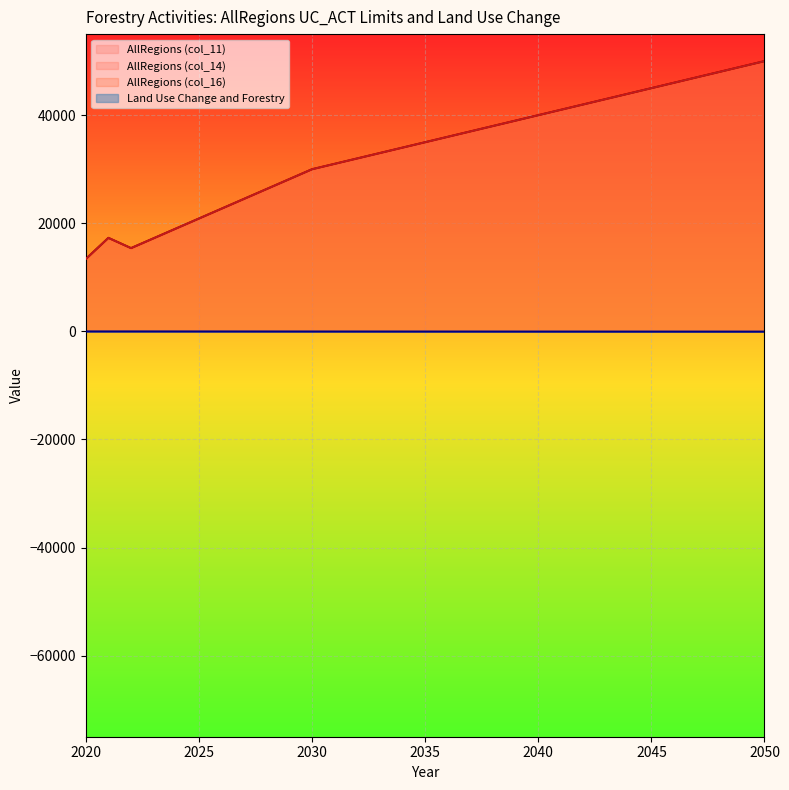

At which category is the sum across all series the highest?

2050